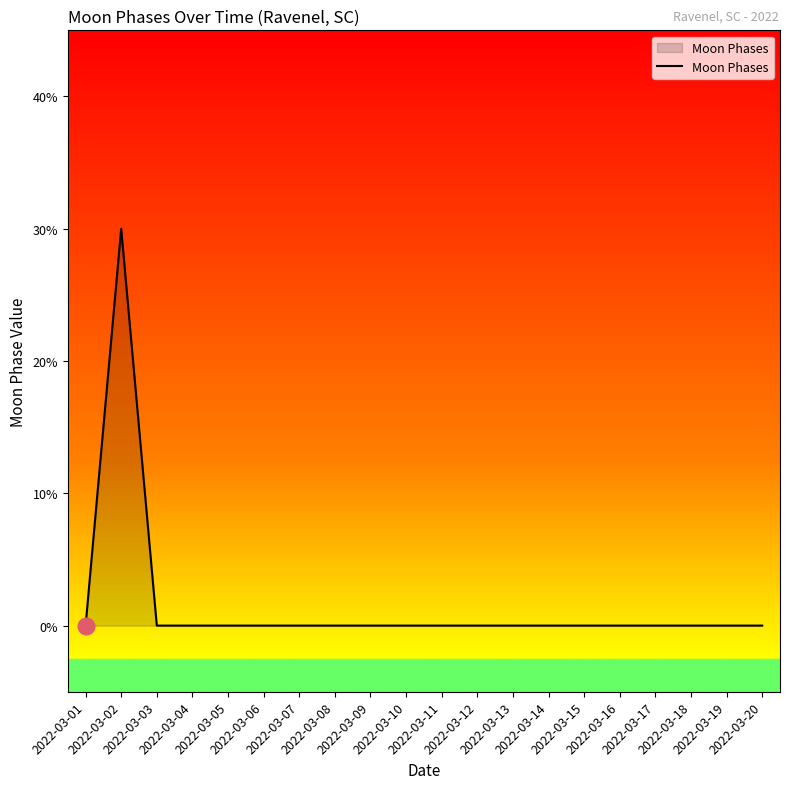

Does the chart have visible grid lines?

No